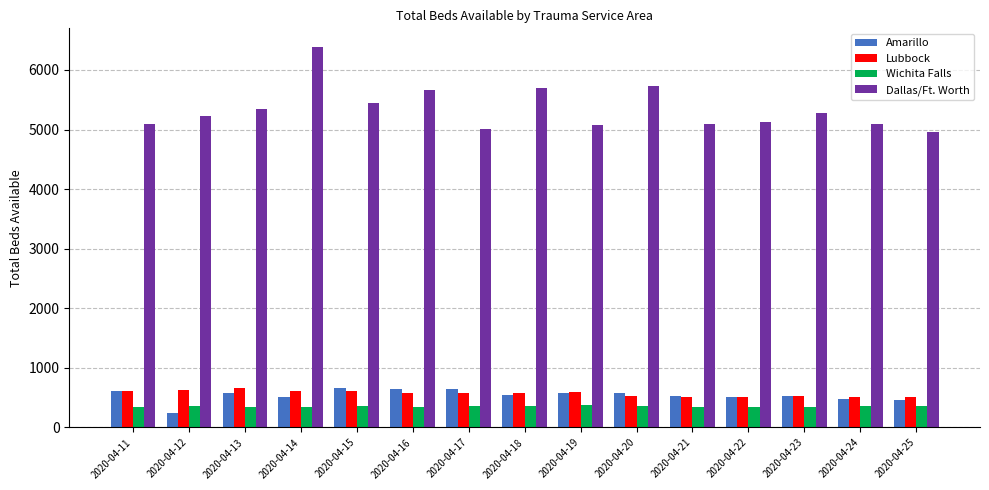

Which label corresponds to the largest value in the chart?

2020-04-14